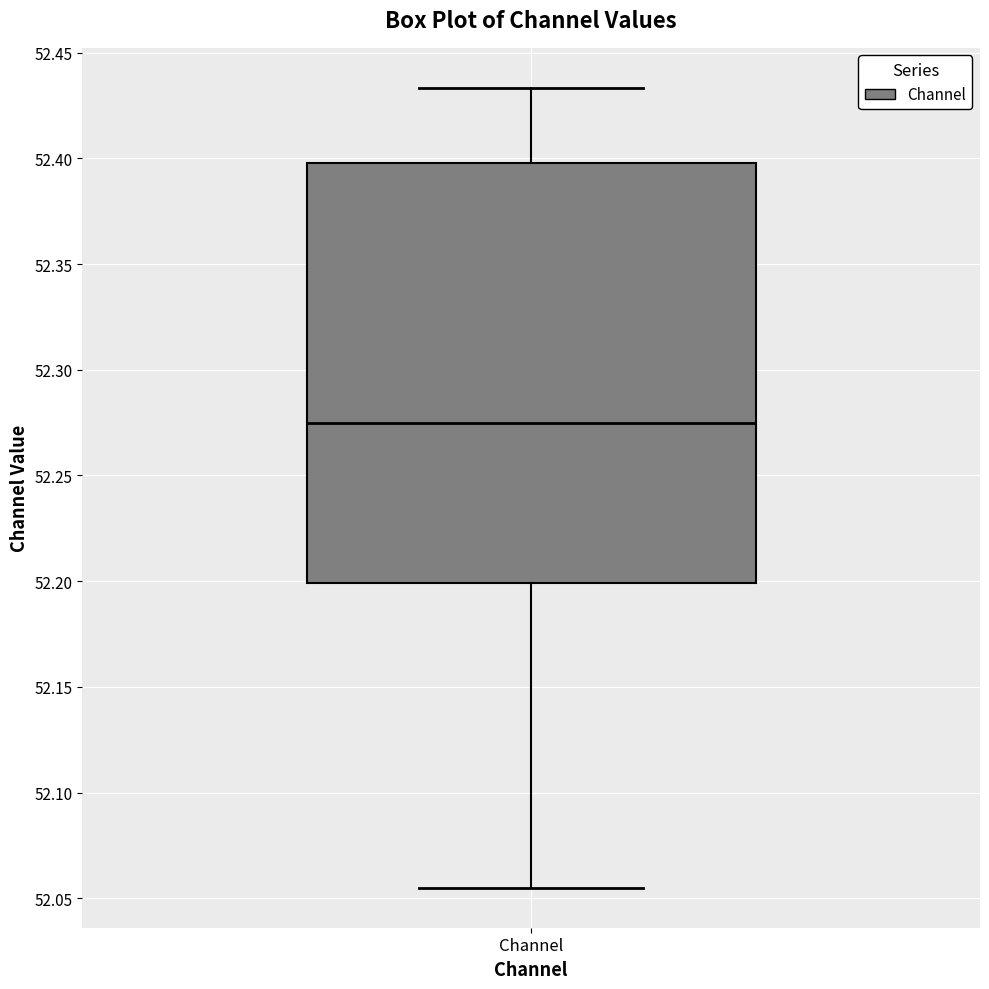

Transcribe this box plot: give where the median line is, the range the box spans, and where the two whiskers end, as read against the y-axis. The values are not printed on the chart, so give them approximately, as read against the axis.

median 52.275, box 52.200 to 52.400, whiskers 52.055 to 52.435